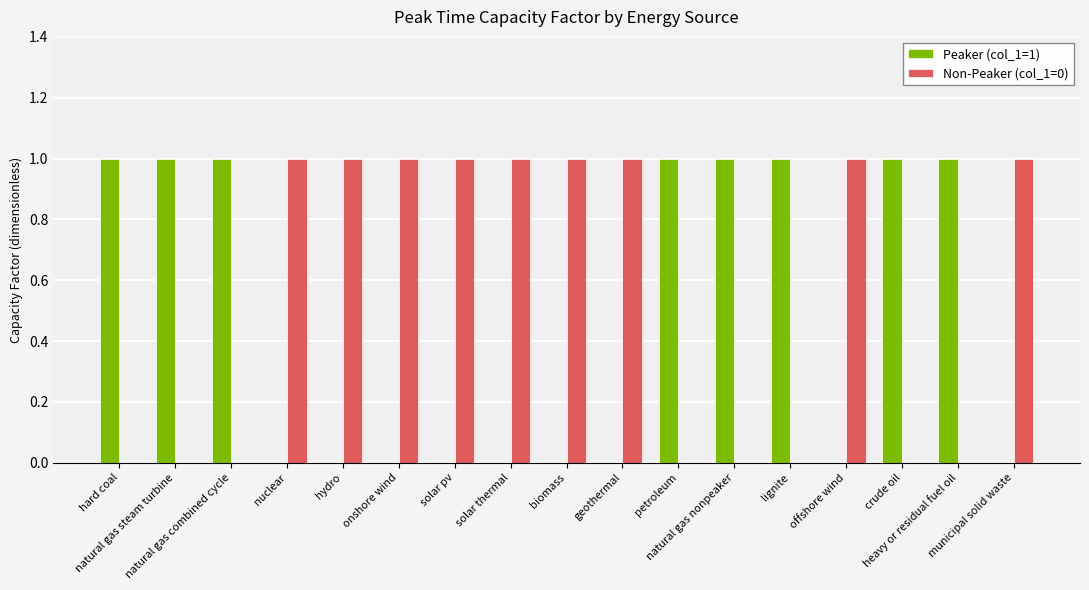

Which series has the largest total across all categories?

Non-Peaker (col_1=0)